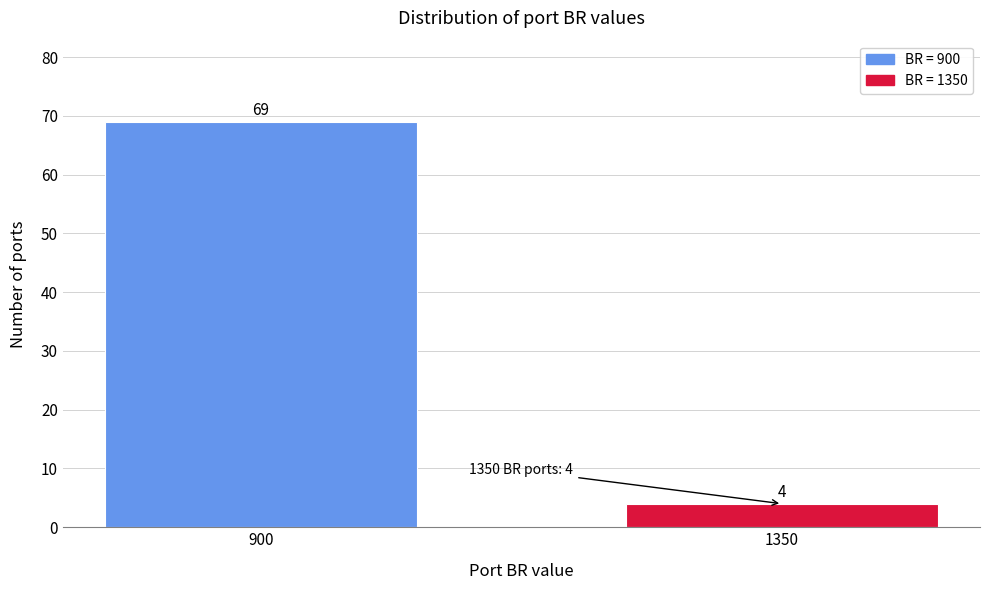

Reading left to right, what are all the values shown in this chart?

69	4